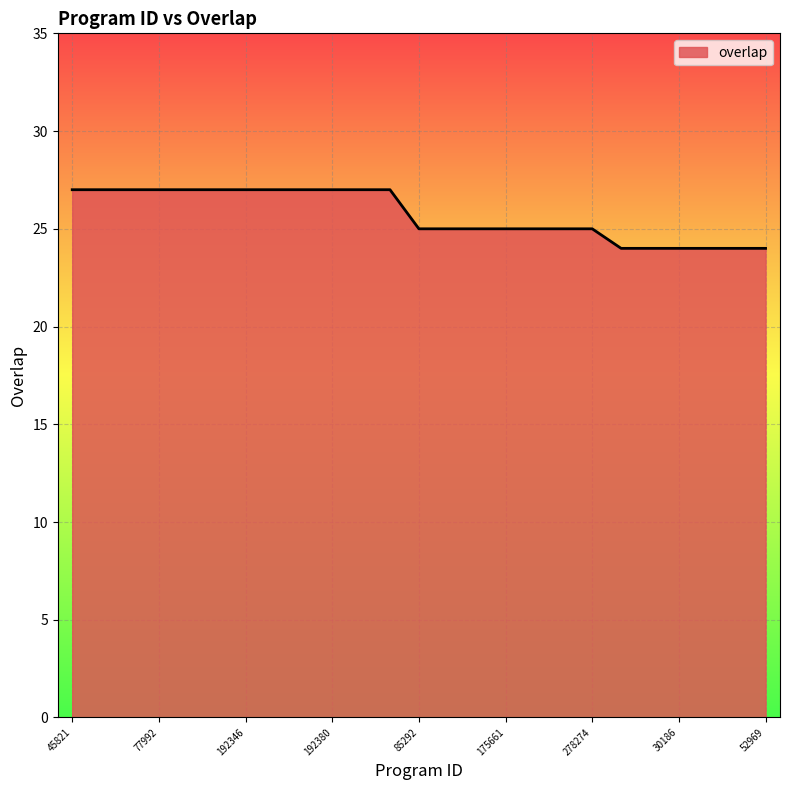

How many series are shown in this chart?

1